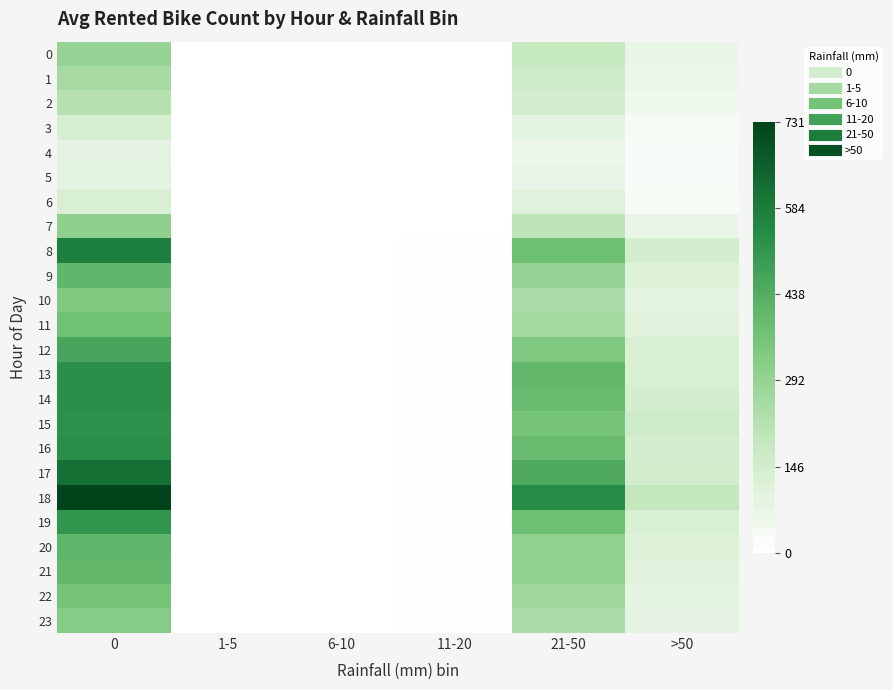

Reading right to left, transcribe all the data shown in this chart.

0: >50=70	21-50=180	11-20=0	6-10=0	1-5=0	0=291
1: >50=60	21-50=160	11-20=0	6-10=0	1-5=0	0=256
2: >50=50	21-50=140	11-20=0	6-10=0	1-5=0	0=218
3: >50=30	21-50=90	11-20=0	6-10=0	1-5=0	0=137
4: >50=20	21-50=60	11-20=0	6-10=0	1-5=0	0=84
5: >50=20	21-50=70	11-20=0	6-10=0	1-5=0	0=90
6: >50=30	21-50=100	11-20=0	6-10=0	1-5=0	0=126
7: >50=70	21-50=200	11-20=0	6-10=0	1-5=0	0=303
8: >50=140	21-50=380	11-20=4	6-10=0	1-5=0	0=575
9: >50=110	21-50=290	11-20=4	6-10=0	1-5=0	0=409
10: >50=90	21-50=240	11-20=5	6-10=0	1-5=0	0=337
11: >50=100	21-50=260	11-20=5	6-10=0	1-5=0	0=374
12: >50=120	21-50=340	11-20=5	6-10=0	1-5=0	0=464
13: >50=130	21-50=400	11-20=4	6-10=0	1-5=0	0=529
14: >50=140	21-50=390	11-20=5	6-10=0	1-5=0	0=529
15: >50=160	21-50=360	11-20=6	6-10=0	1-5=0	0=526
16: >50=140	21-50=390	11-20=7	6-10=0	1-5=0	0=534
17: >50=150	21-50=450	11-20=8	6-10=0	1-5=0	0=612
18: >50=190	21-50=540	11-20=9	6-10=0	1-5=0	0=731
19: >50=130	21-50=380	11-20=7	6-10=0	1-5=0	0=513
20: >50=110	21-50=300	11-20=5	6-10=0	1-5=0	0=413
21: >50=100	21-50=300	11-20=5	6-10=0	1-5=0	0=402
22: >50=90	21-50=270	11-20=4	6-10=0	1-5=0	0=361
23: >50=80	21-50=240	11-20=3	6-10=0	1-5=0	0=323